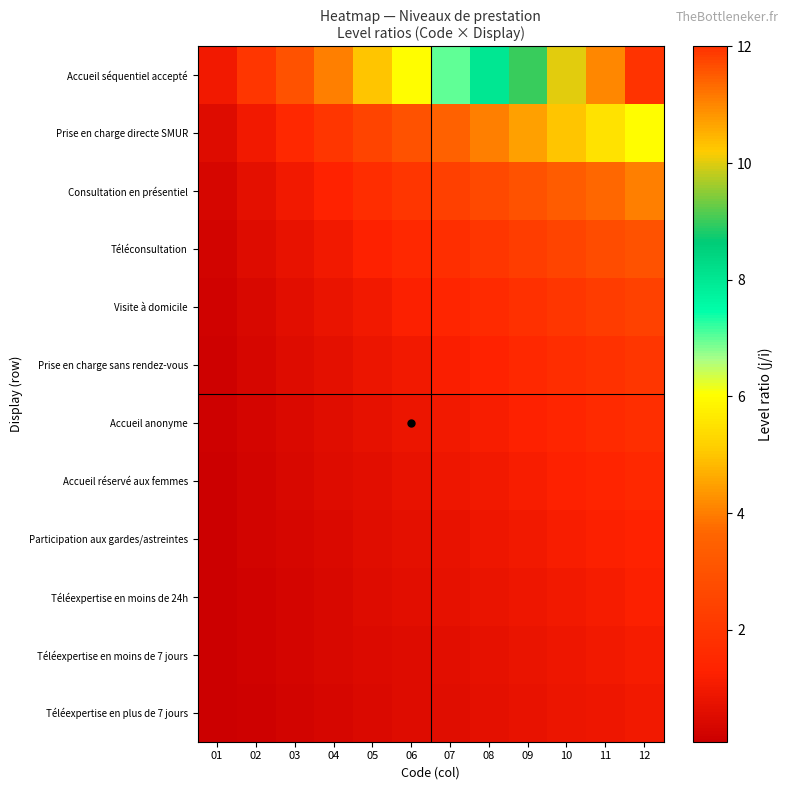

Reading left to right, list all the values displayed in this chart.

Accueil séquentiel accepté: 01=1.0	02=2.0	03=3.0	04=4.0	05=5.0	06=6.0	07=7.0	08=8.0	09=9.0	10=10.0	11=11.0	12=12.0
Prise en charge directe SMUR: 01=0.5	02=1.0	03=1.5	04=2.0	05=2.5	06=3.0	07=3.5	08=4.0	09=4.5	10=5.0	11=5.5	12=6.0
Consultation en présentiel: 01=0.3	02=0.7	03=1.0	04=1.3	05=1.7	06=2.0	07=2.3	08=2.7	09=3.0	10=3.3	11=3.7	12=4.0
Téléconsultation: 01=0.2	02=0.5	03=0.8	04=1.0	05=1.2	06=1.5	07=1.8	08=2.0	09=2.2	10=2.5	11=2.8	12=3.0
Visite à domicile: 01=0.2	02=0.4	03=0.6	04=0.8	05=1.0	06=1.2	07=1.4	08=1.6	09=1.8	10=2.0	11=2.2	12=2.4
Prise en charge sans rendez-vous: 01=0.2	02=0.3	03=0.5	04=0.7	05=0.8	06=1.0	07=1.2	08=1.3	09=1.5	10=1.7	11=1.8	12=2.0
Accueil anonyme: 01=0.1	02=0.3	03=0.4	04=0.6	05=0.7	06=0.9	07=1.0	08=1.1	09=1.3	10=1.4	11=1.6	12=1.7
Accueil réservé aux femmes: 01=0.1	02=0.2	03=0.4	04=0.5	05=0.6	06=0.8	07=0.9	08=1.0	09=1.1	10=1.2	11=1.4	12=1.5
Participation aux gardes/astreintes: 01=0.1	02=0.2	03=0.3	04=0.4	05=0.6	06=0.7	07=0.8	08=0.9	09=1.0	10=1.1	11=1.2	12=1.3
Téléexpertise en moins de 24h: 01=0.1	02=0.2	03=0.3	04=0.4	05=0.5	06=0.6	07=0.7	08=0.8	09=0.9	10=1.0	11=1.1	12=1.2
Téléexpertise en moins de 7 jours: 01=0.1	02=0.2	03=0.3	04=0.4	05=0.5	06=0.5	07=0.6	08=0.7	09=0.8	10=0.9	11=1.0	12=1.1
Téléexpertise en plus de 7 jours: 01=0.1	02=0.2	03=0.2	04=0.3	05=0.4	06=0.5	07=0.6	08=0.7	09=0.8	10=0.8	11=0.9	12=1.0